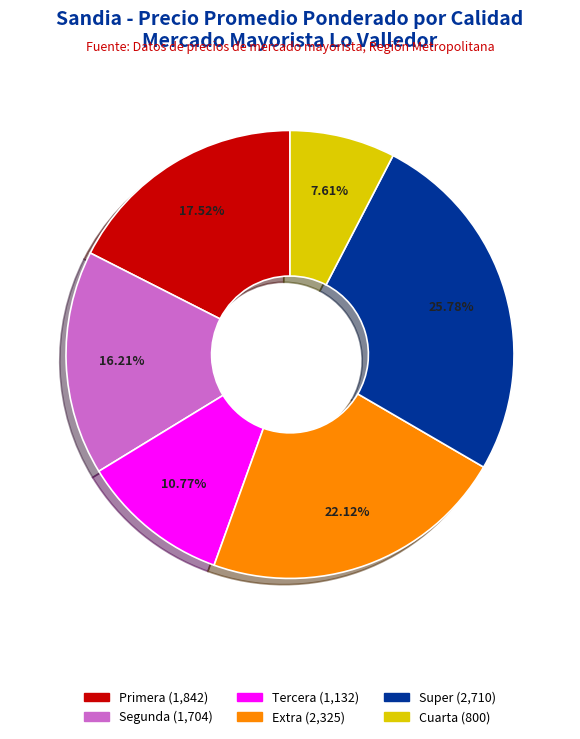

Is there a majority slice in this chart?

No